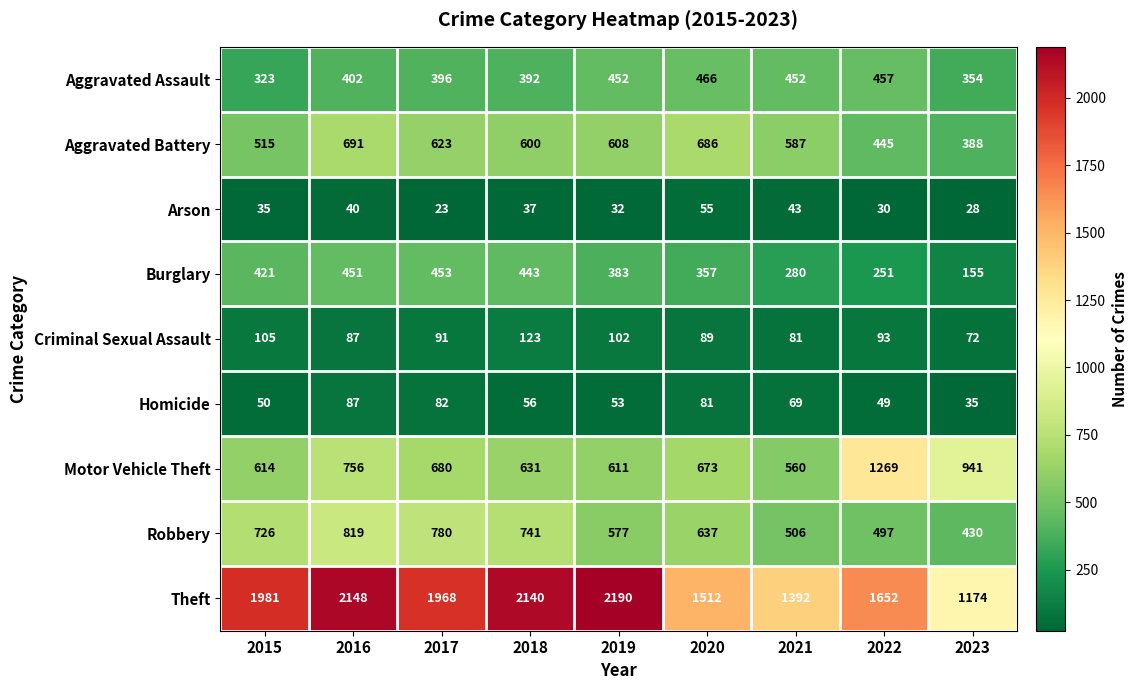

Which category has the lowest value in the Aggravated Battery series?

2023